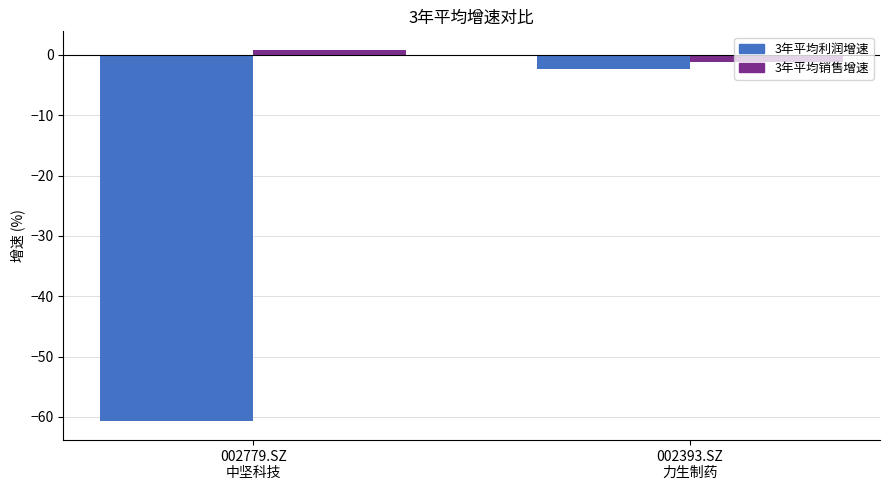

What is the difference between the maximum and minimum values in the 3年平均利润增速 series?

58.4